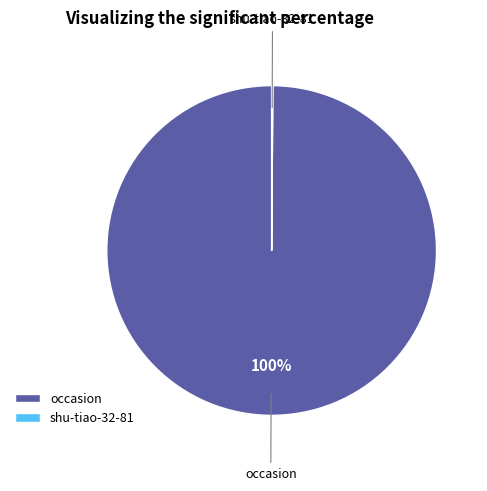

To the nearest percent, what is the difference between the largest and smallest slice percentages?

100%